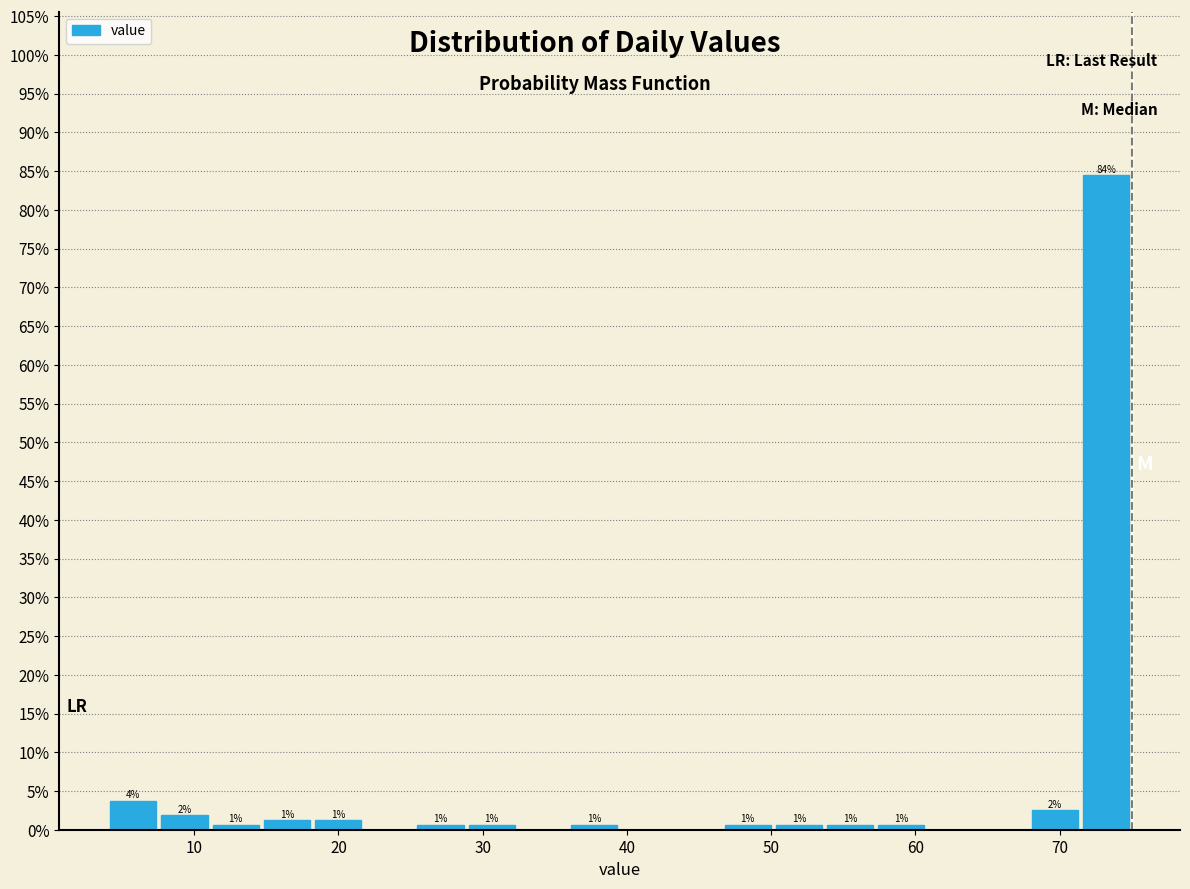

Read against the x-axis, roughly where is the centre of the tallest bar?

73